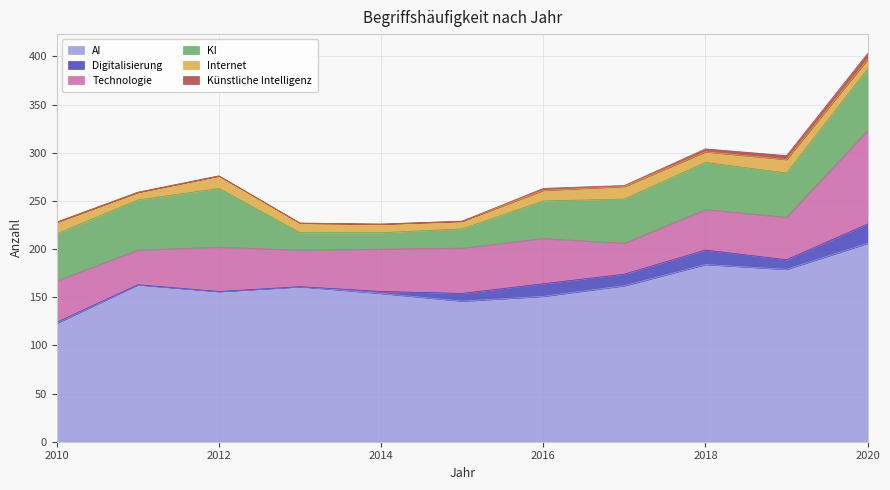

Which series has the largest range (max minus min)?

AI